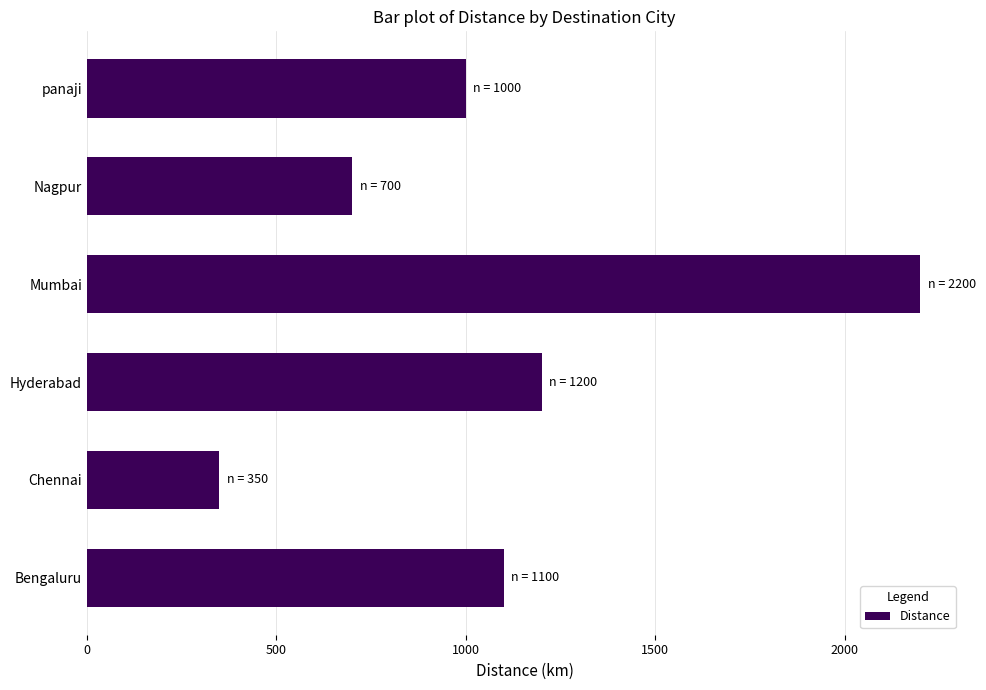

What is the difference between the maximum and minimum values?

1850